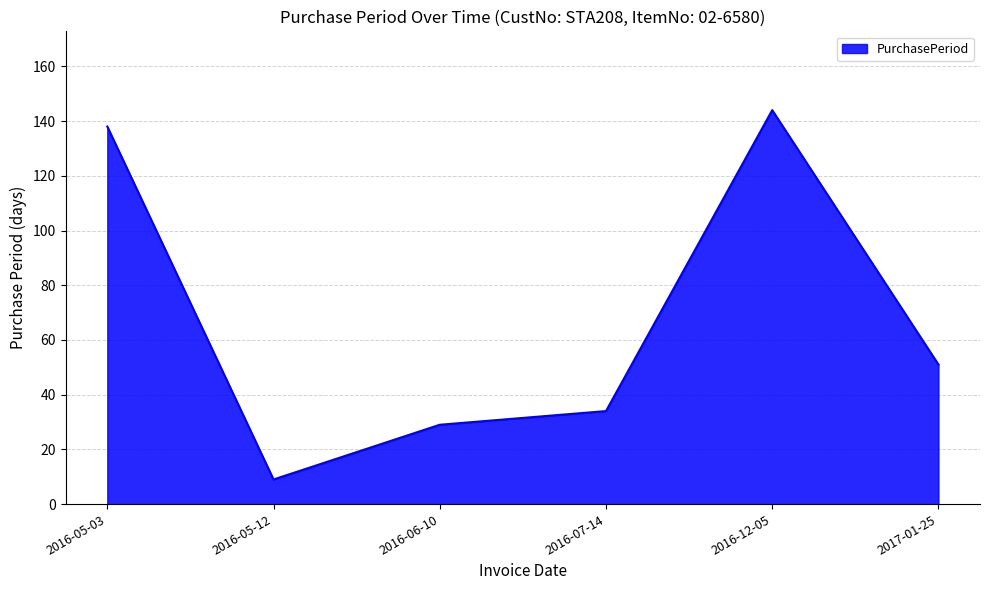

Rank the categories by value from lowest to highest.

2016-05-12, 2016-06-10, 2016-07-14, 2017-01-25, 2016-05-03, 2016-12-05